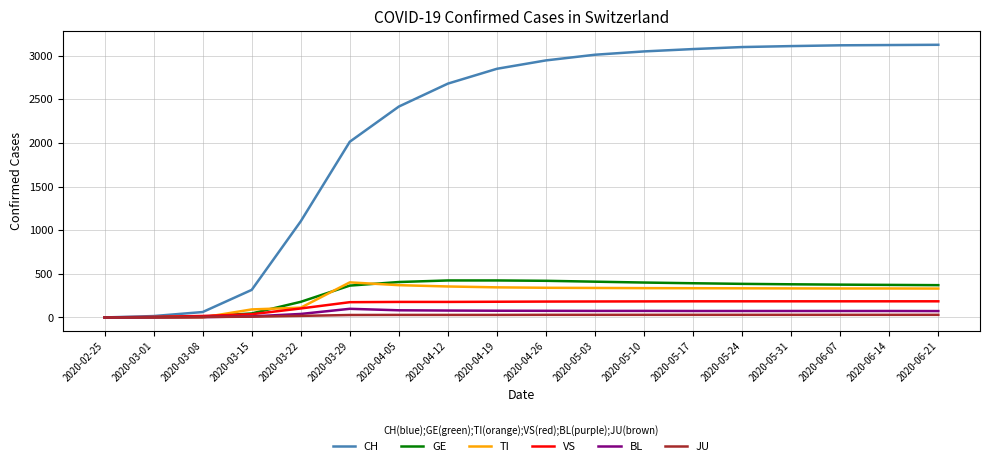

What are all the series names shown in the legend?

CH, GE, TI, VS, BL, JU